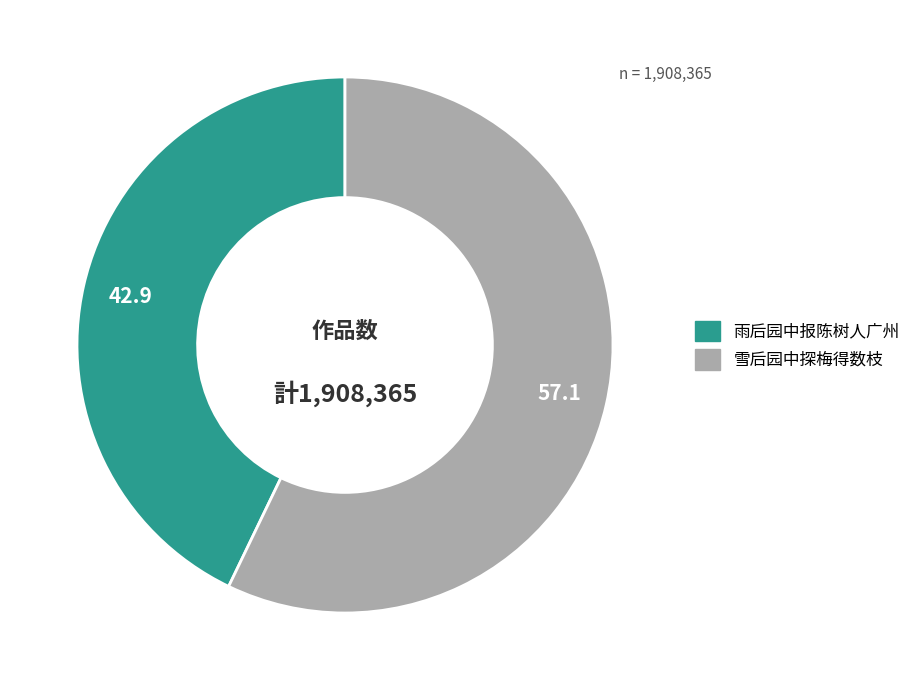

Approximately how many times larger is the value at 雨后园中报陈树人广州 compared to 雪后园中探梅得数枝?

0.7